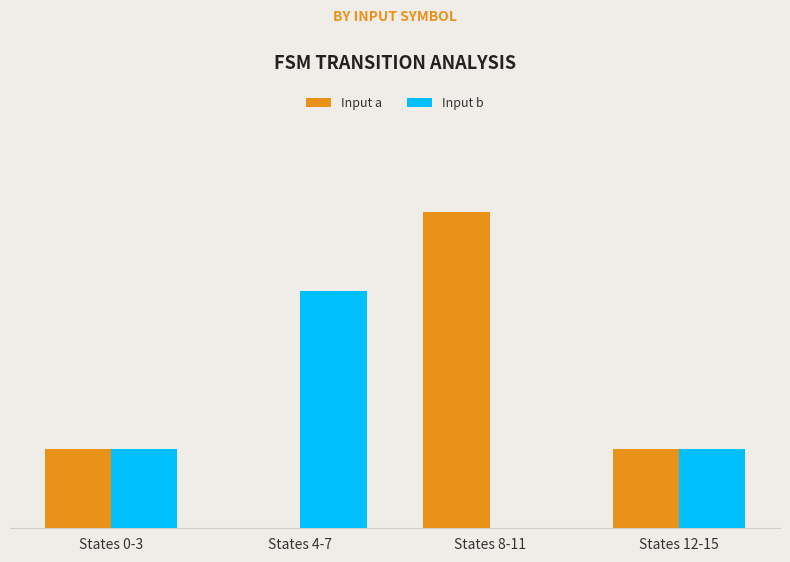

Rank the series at States 4-7 from highest to lowest value.

Input b, Input a